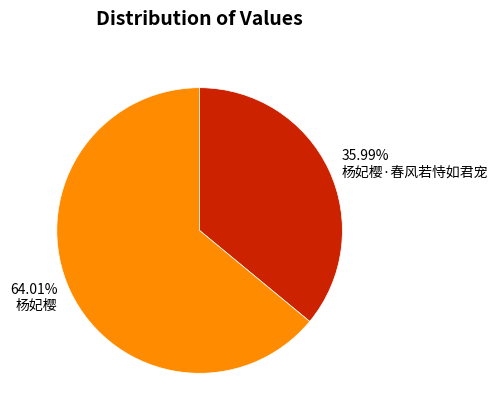

What percentage is the 杨妃樱 slice, to the nearest percent?

64%